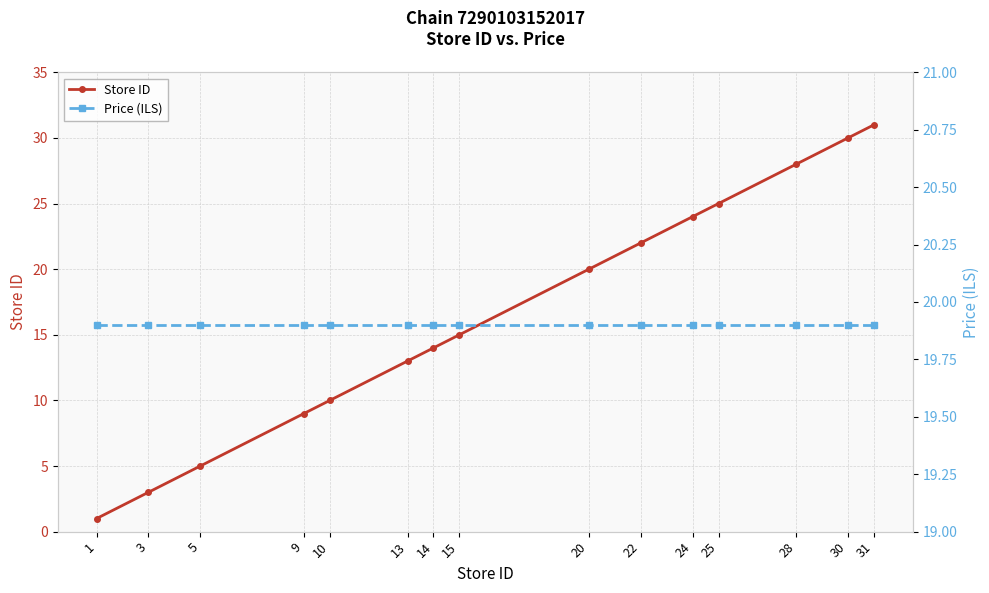

Is it true that Store ID equals 20.0 at 20?

True